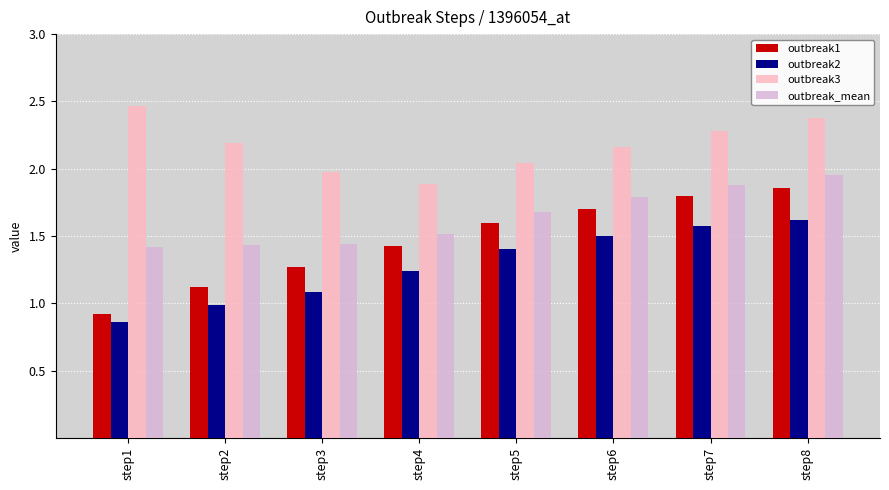

What is the value of the outbreak2 bar at the 6th from the left?

1.5